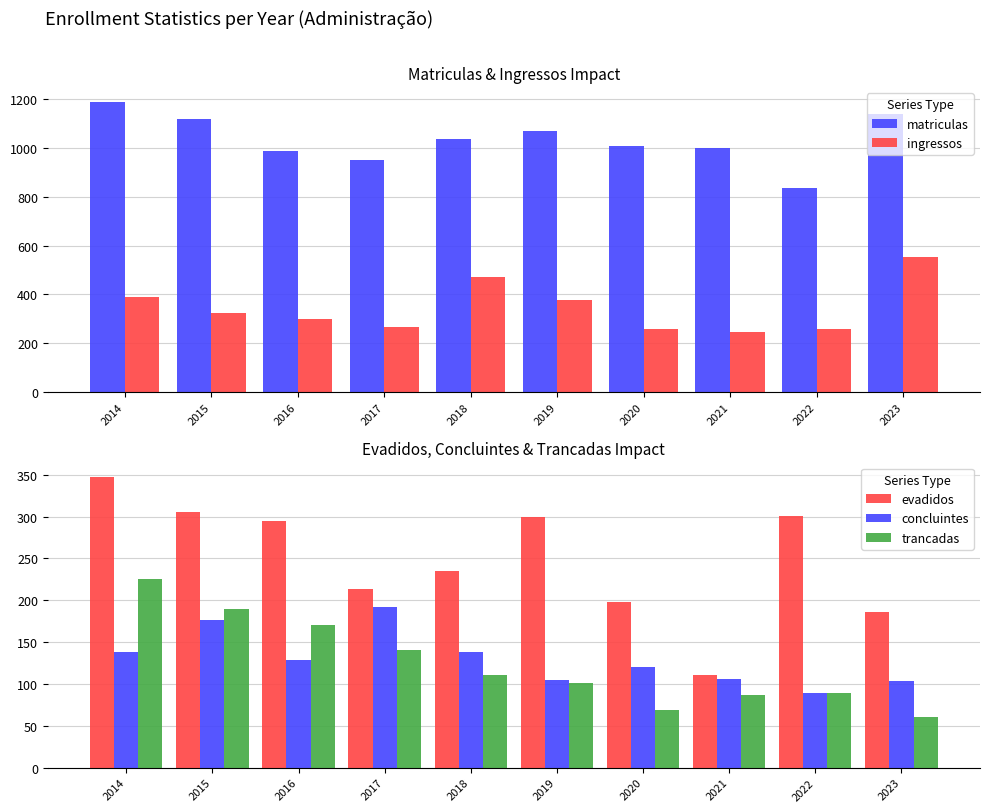

What is the minimum value for matriculas?

836